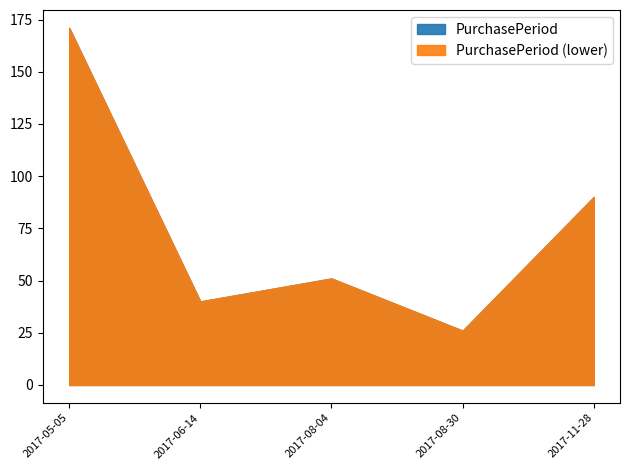

The chart shows a value of 51 at 2017-08-04. True or false?

True